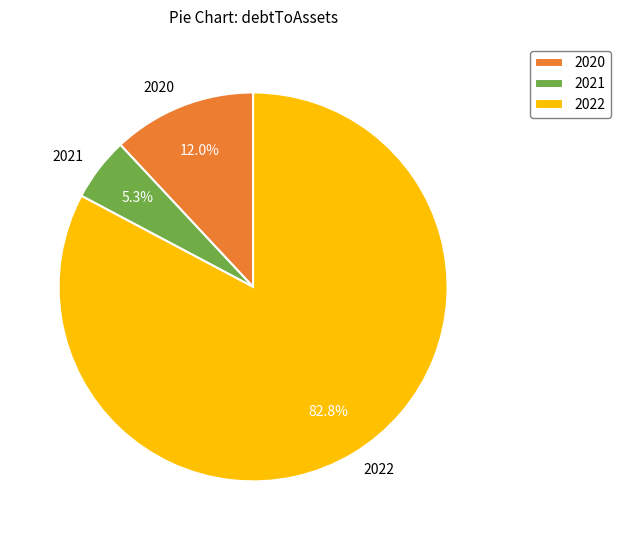

How many slices are in this pie chart?

3